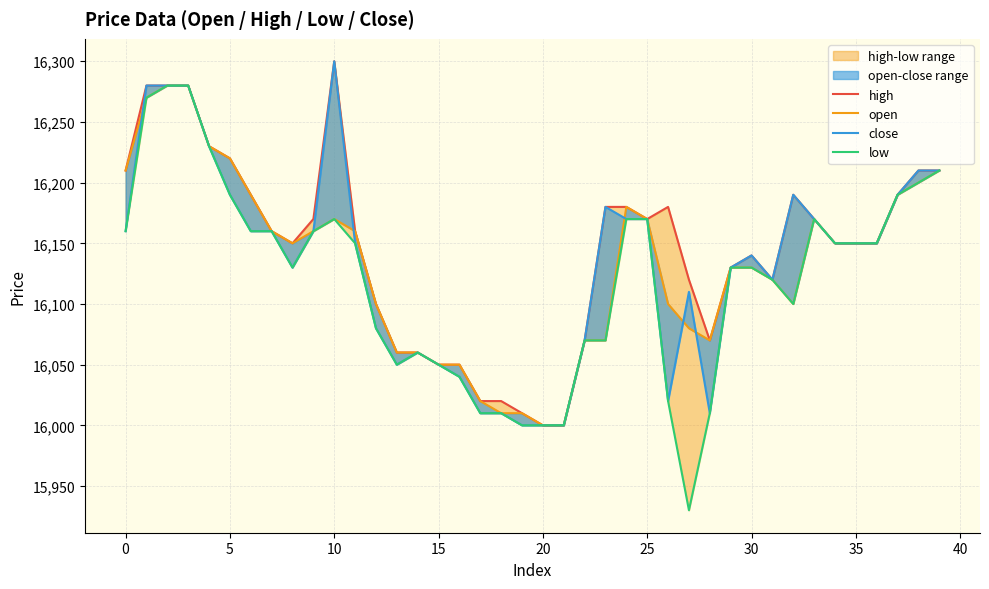

True or false: open and high intersect in this chart.

False